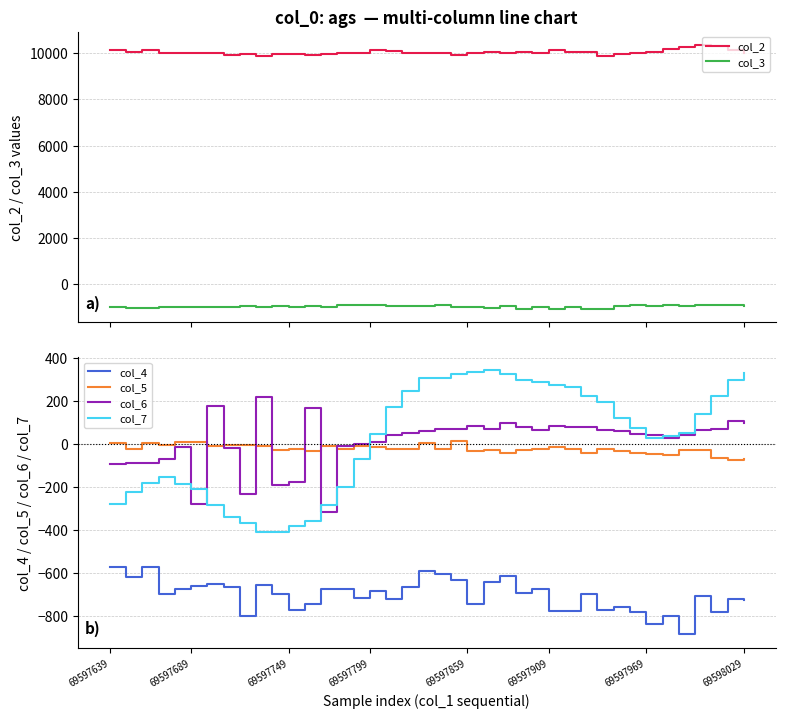

Read the col_5 value at 38.

-77